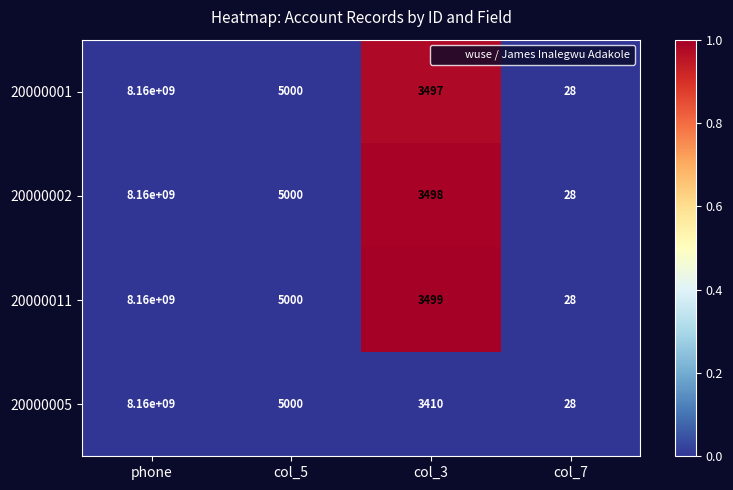

Between col_3 and col_7, which series saw the biggest shift?

20000011